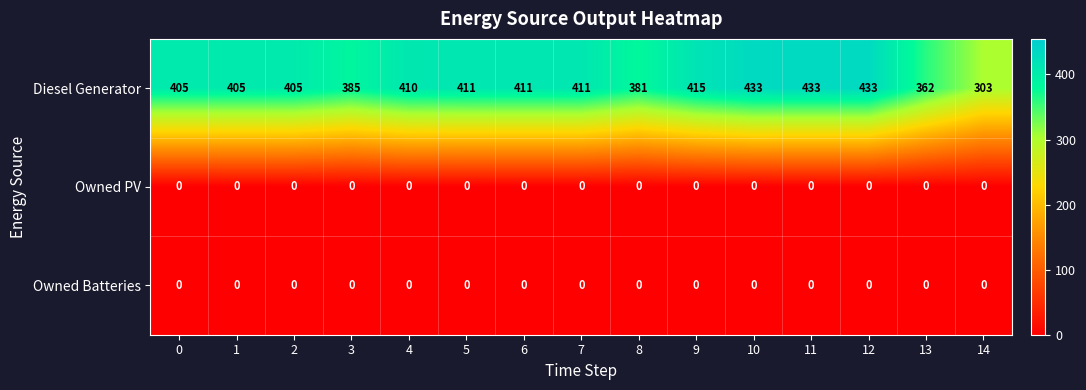

Which series changed the most between 12 and 13?

Diesel Generator